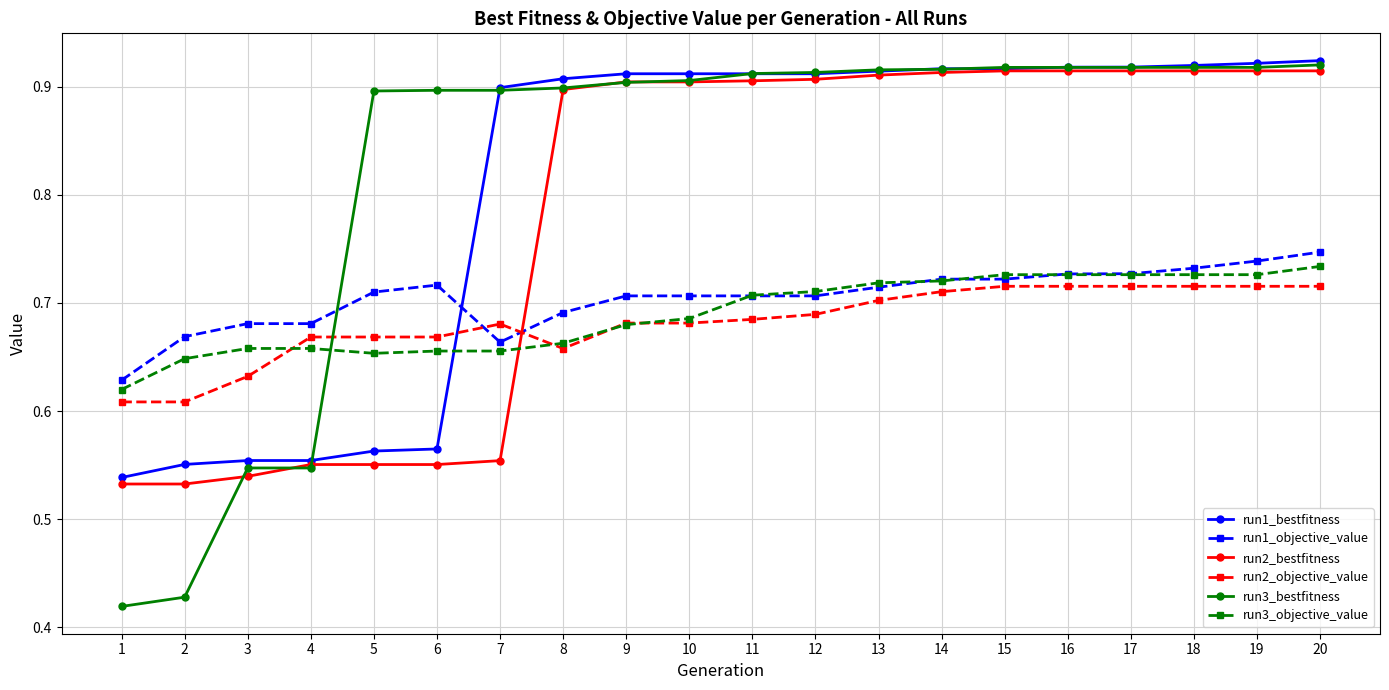

Is this an area chart (filled region under the line)?

No